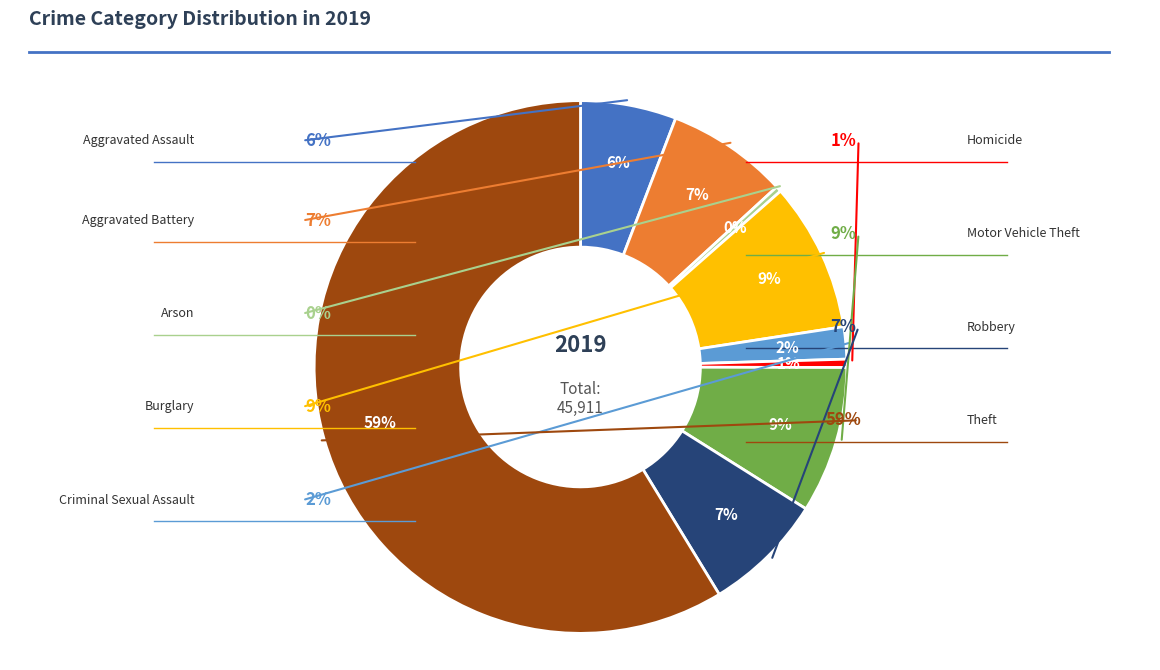

What is the change in value from Criminal Sexual Assault to Theft?

+26063